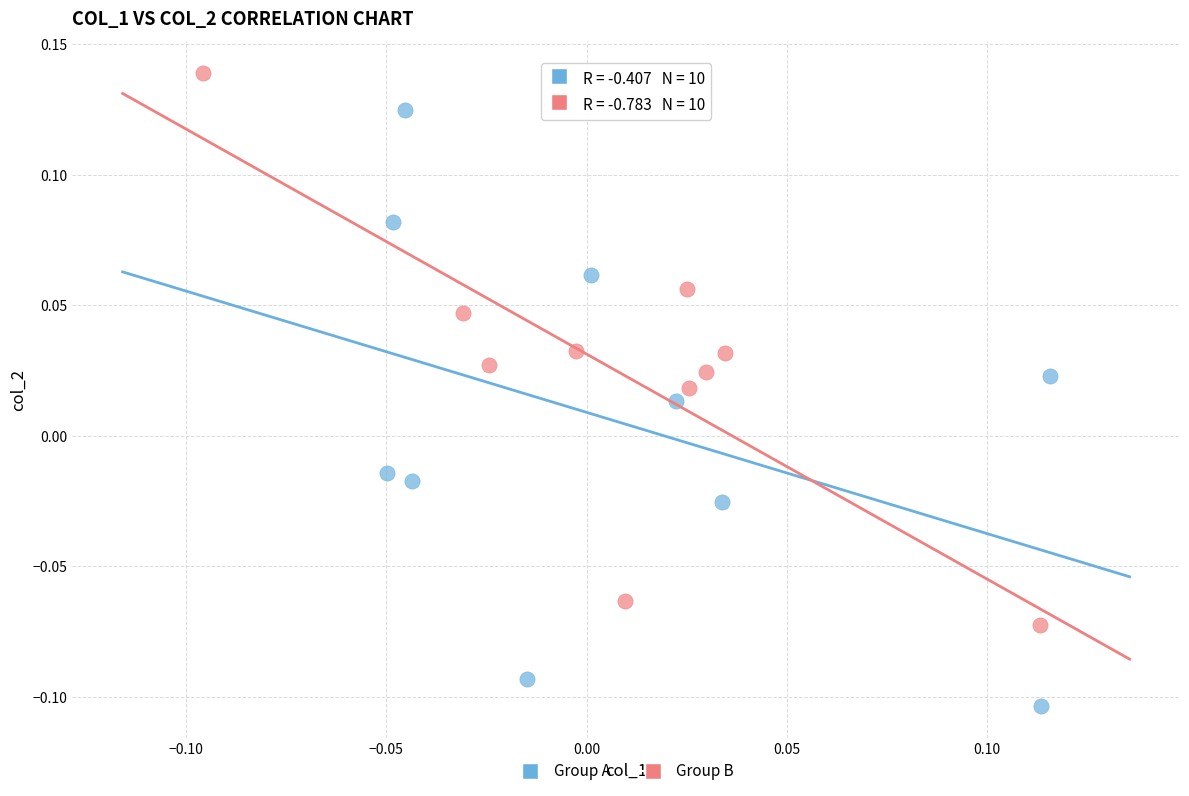

Which series contains the highest Y value?

Group B